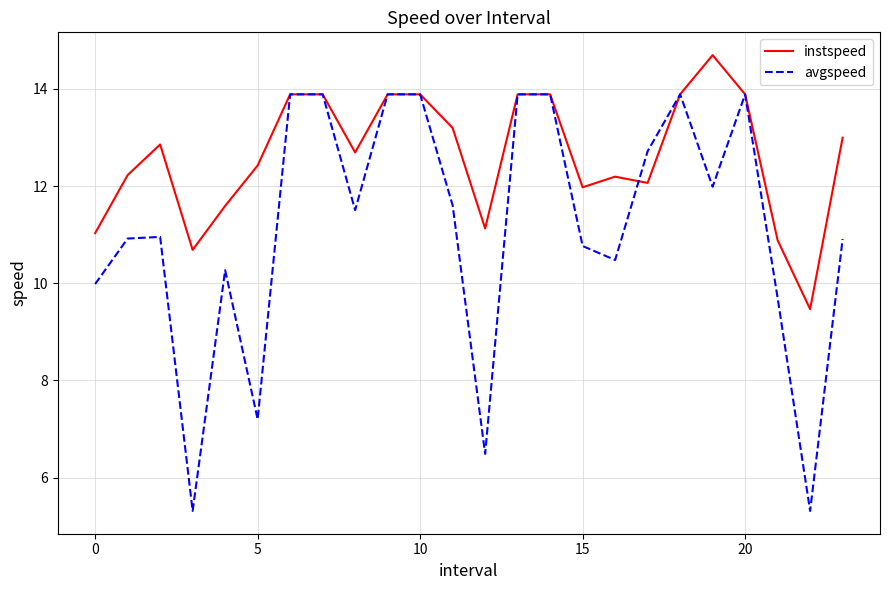

Which series has the largest total across all categories?

instspeed